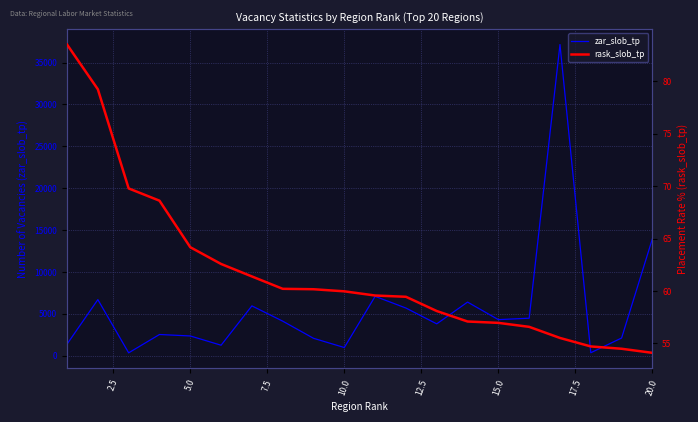

What is the highest value of the zar_slob_tp series?

37144